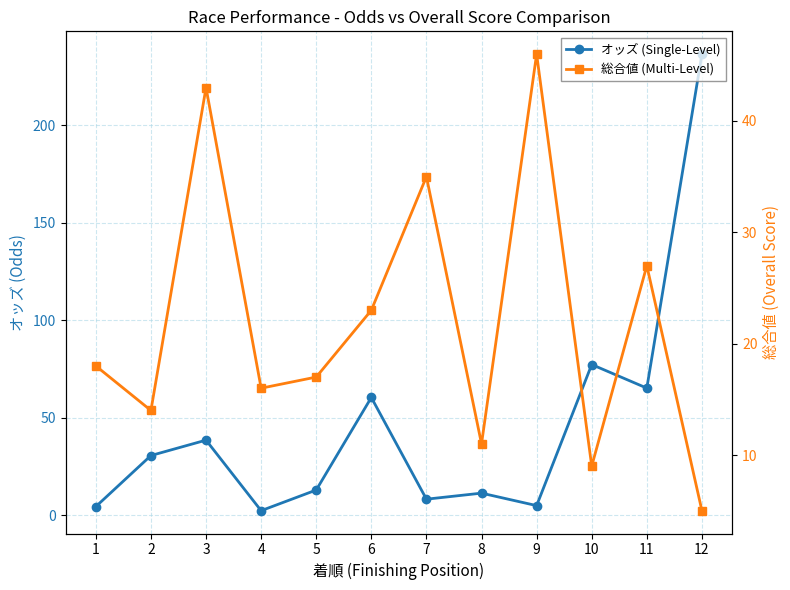

The オッズ (Single-Level) series shows 101.7 at 11. True or false?

False